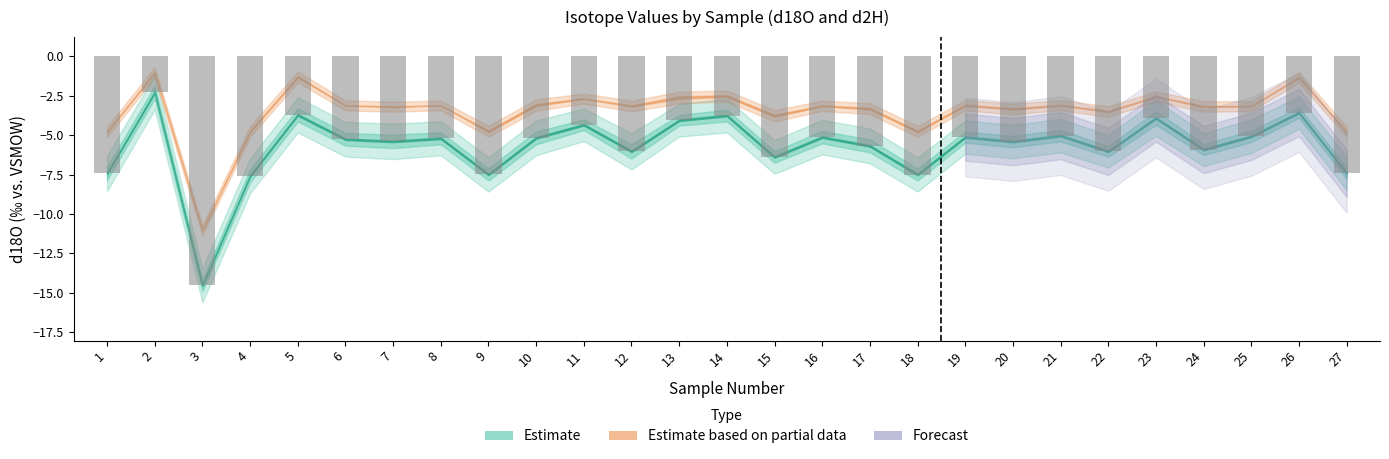

What value does the data have at 22?

-6.0